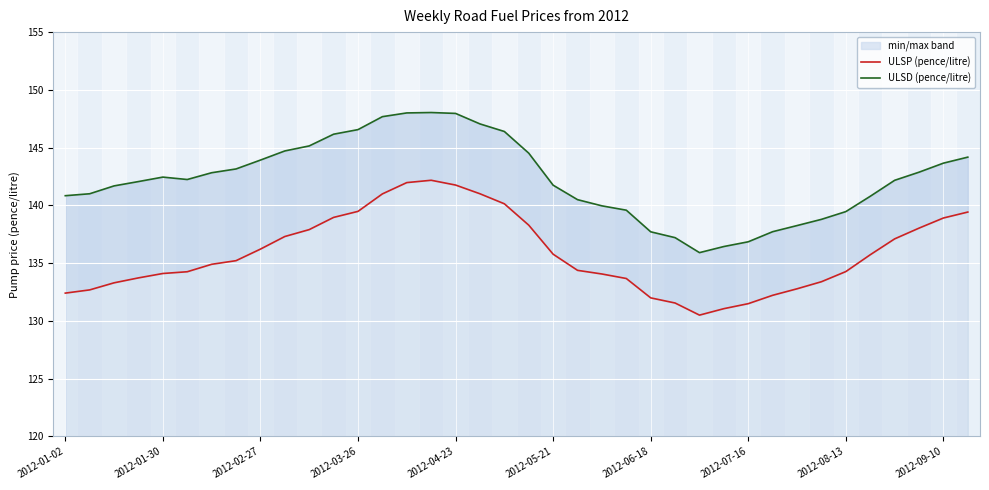

At which category is the sum across all series the highest?

15